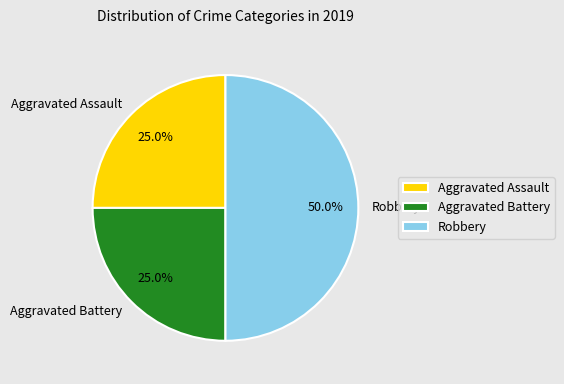

What percentage is NOT represented by Aggravated Assault?

75.0%